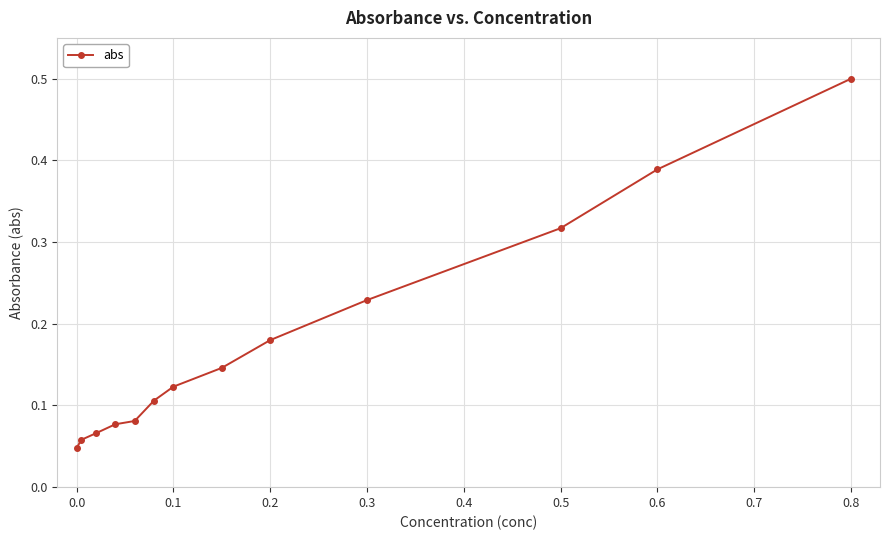

What is the difference between the maximum and minimum values?

0.5